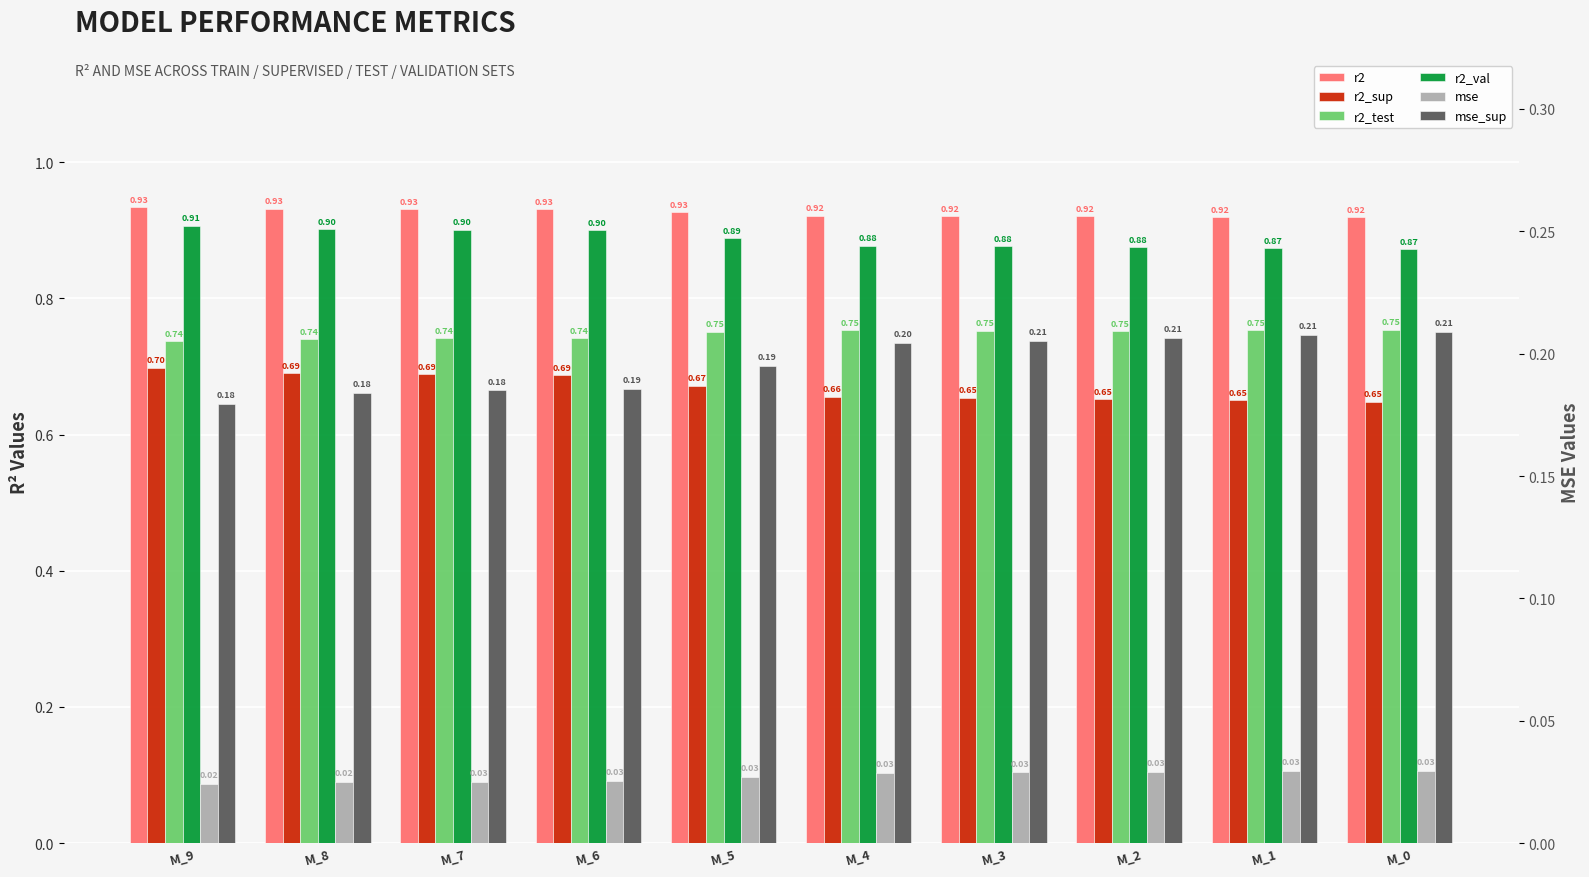

Reading left to right, extract all data points from this chart.

r2: M_9=0.9	M_8=0.9	M_7=0.9	M_6=0.9	M_5=0.9	M_4=0.9	M_3=0.9	M_2=0.9	M_1=0.9	M_0=0.9
r2_sup: M_9=0.7	M_8=0.7	M_7=0.7	M_6=0.7	M_5=0.7	M_4=0.7	M_3=0.7	M_2=0.7	M_1=0.7	M_0=0.6
r2_test: M_9=0.7	M_8=0.7	M_7=0.7	M_6=0.7	M_5=0.8	M_4=0.8	M_3=0.8	M_2=0.8	M_1=0.8	M_0=0.8
r2_val: M_9=0.9	M_8=0.9	M_7=0.9	M_6=0.9	M_5=0.9	M_4=0.9	M_3=0.9	M_2=0.9	M_1=0.9	M_0=0.9
mse: M_9=0.0	M_8=0.0	M_7=0.0	M_6=0.0	M_5=0.0	M_4=0.0	M_3=0.0	M_2=0.0	M_1=0.0	M_0=0.0
mse_sup: M_9=0.2	M_8=0.2	M_7=0.2	M_6=0.2	M_5=0.2	M_4=0.2	M_3=0.2	M_2=0.2	M_1=0.2	M_0=0.2